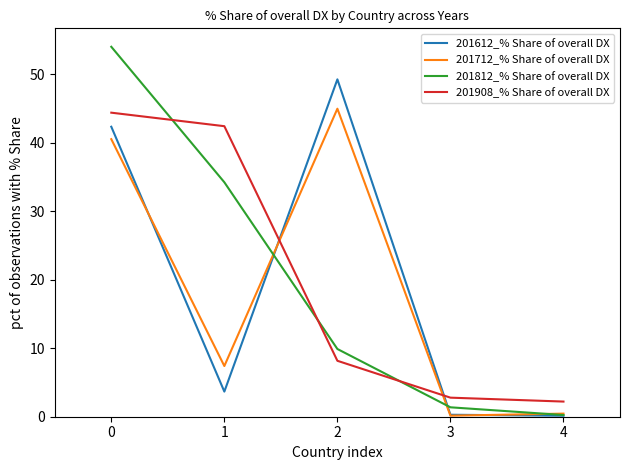

At which category does 201712_% Share of overall DX reach its first local peak?

2